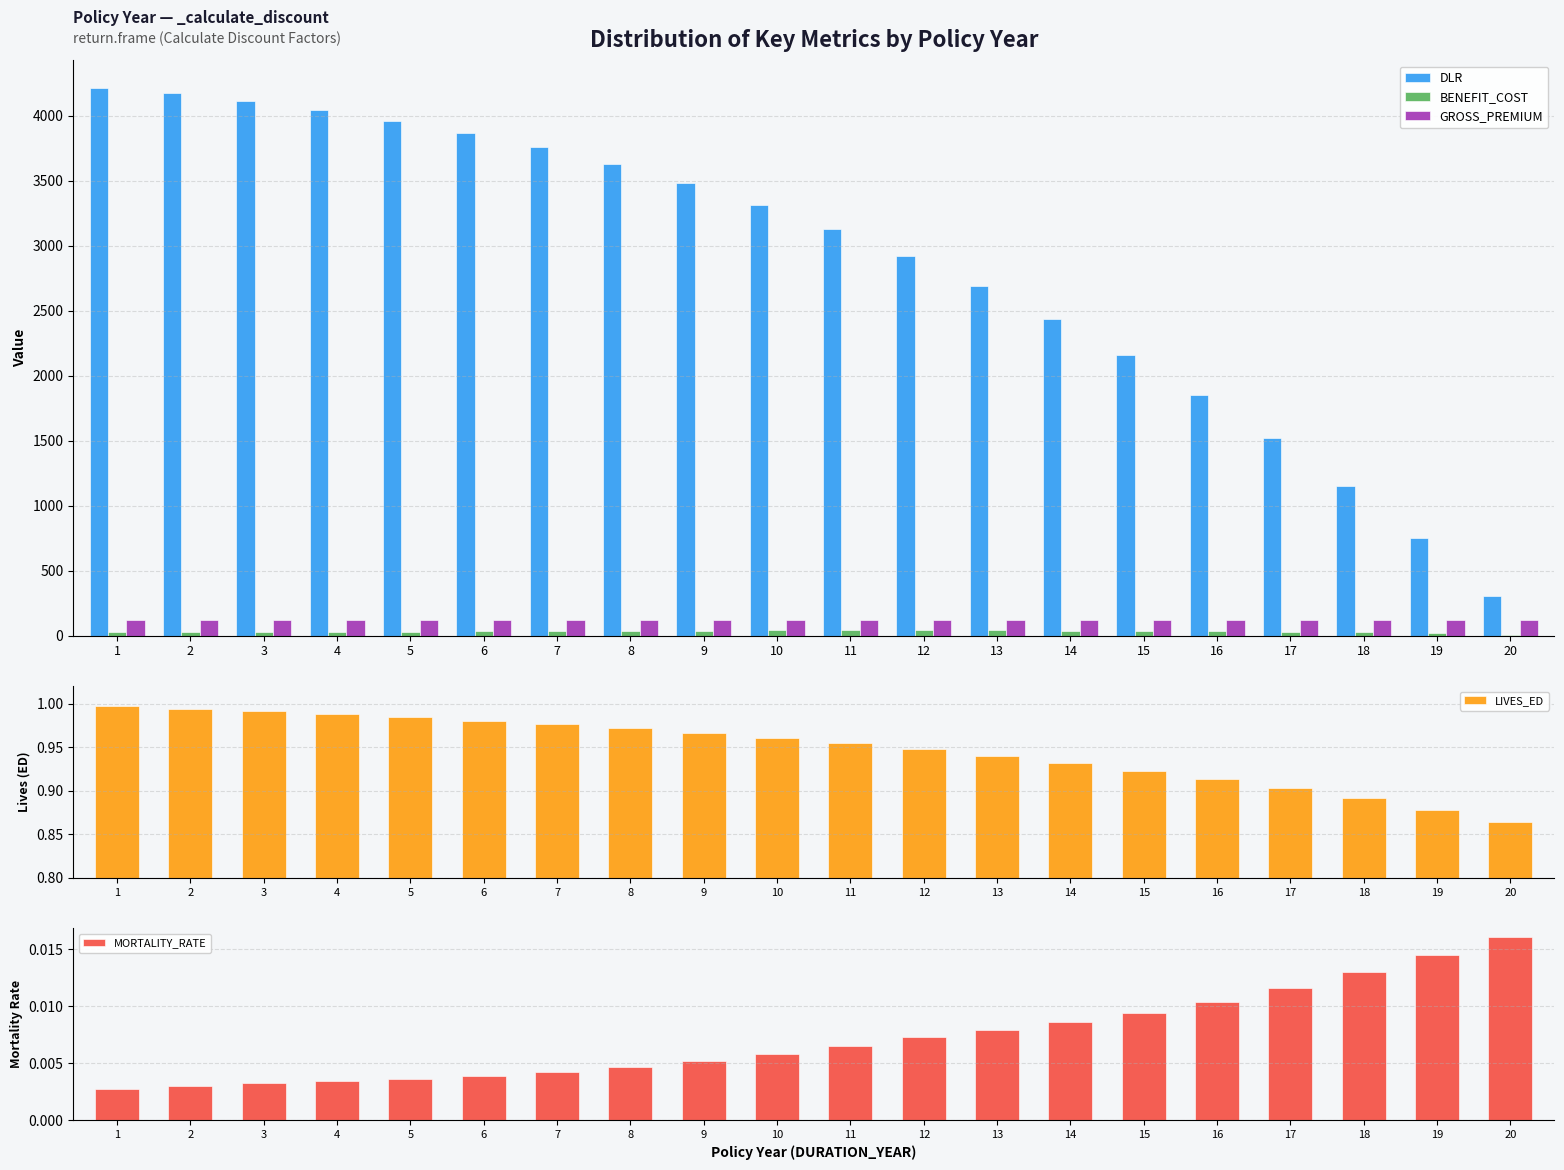

Between 5 and 7, which series saw the biggest shift?

DLR